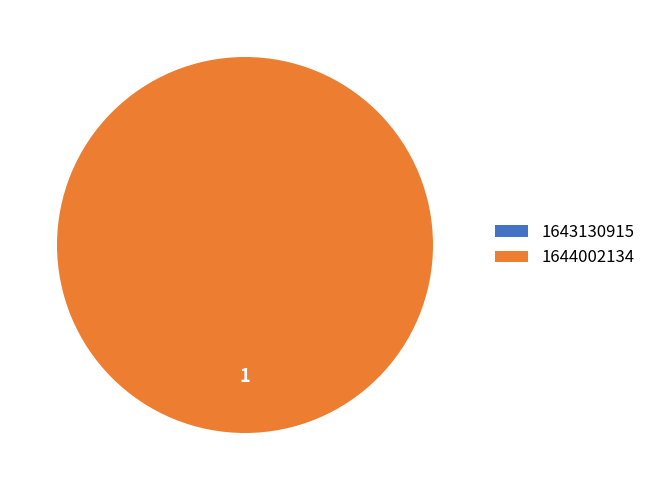

What is the smallest slice in the pie chart?

1643130915